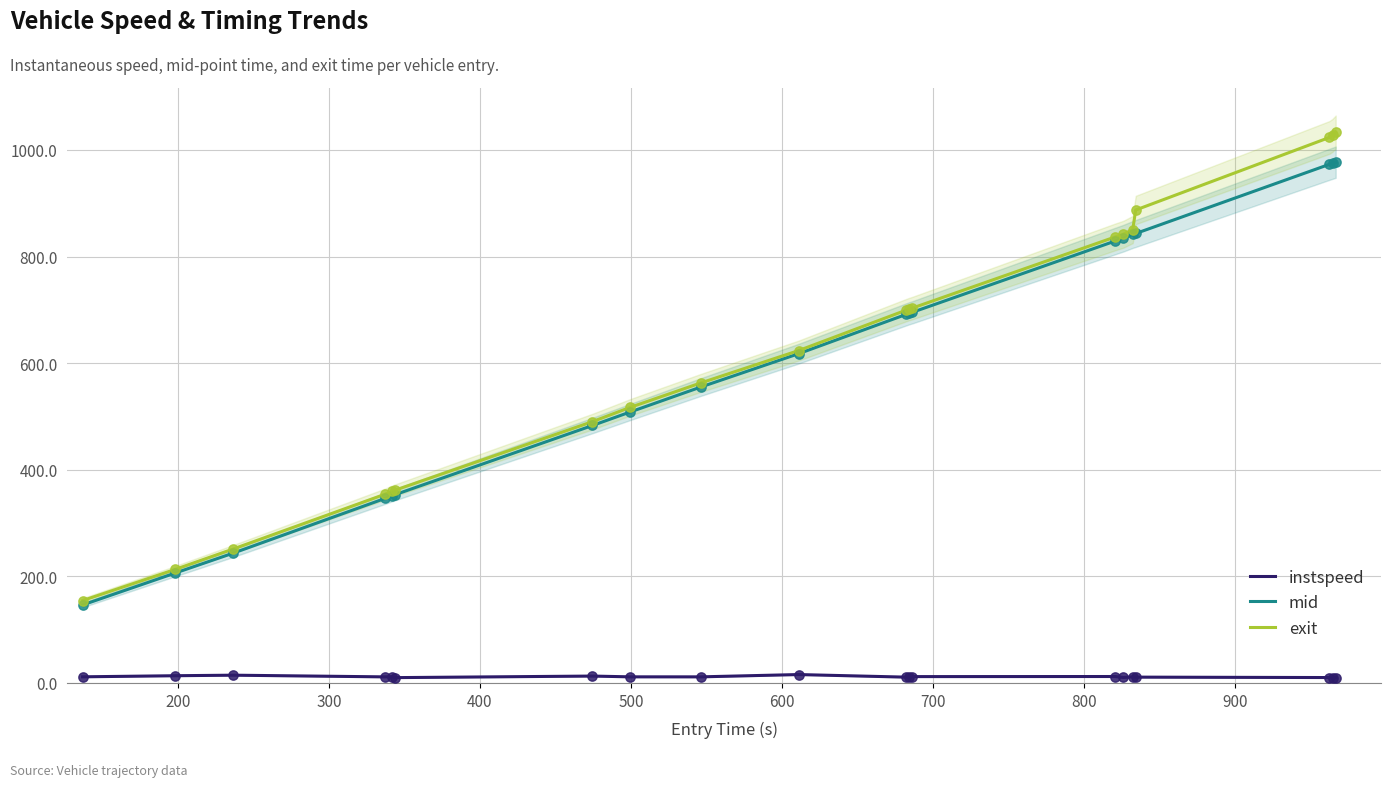

Which series has the widest spread of Y values?

exit